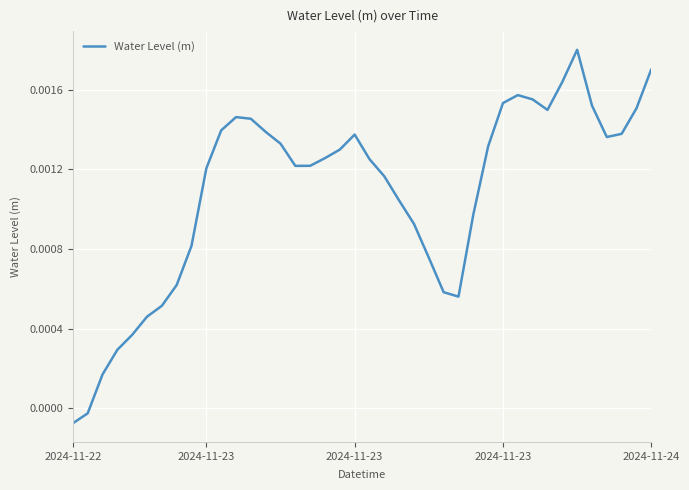

How many series are shown in this chart?

1